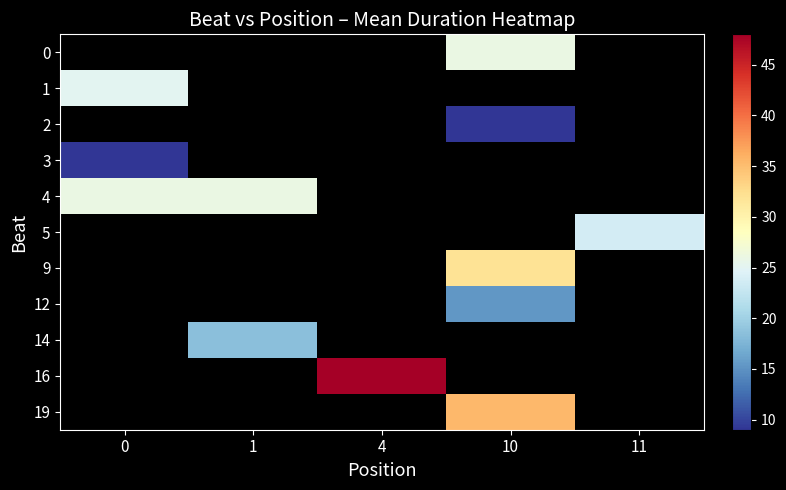

Which has a higher value, 1 or 11?

11